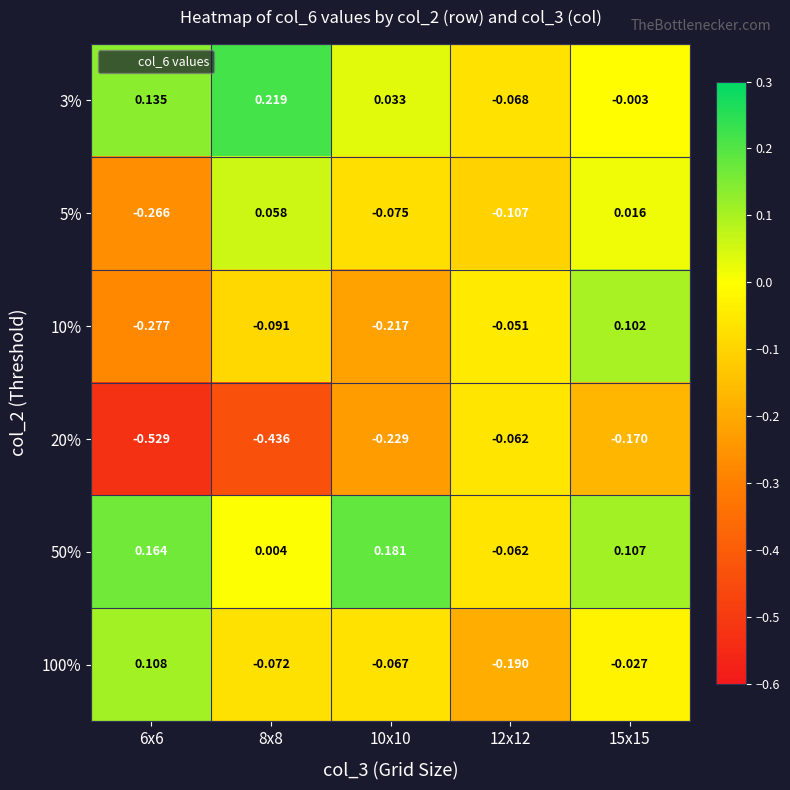

Is the value of 100% at 8x8 greater than the value of 10% at 6x6?

Yes